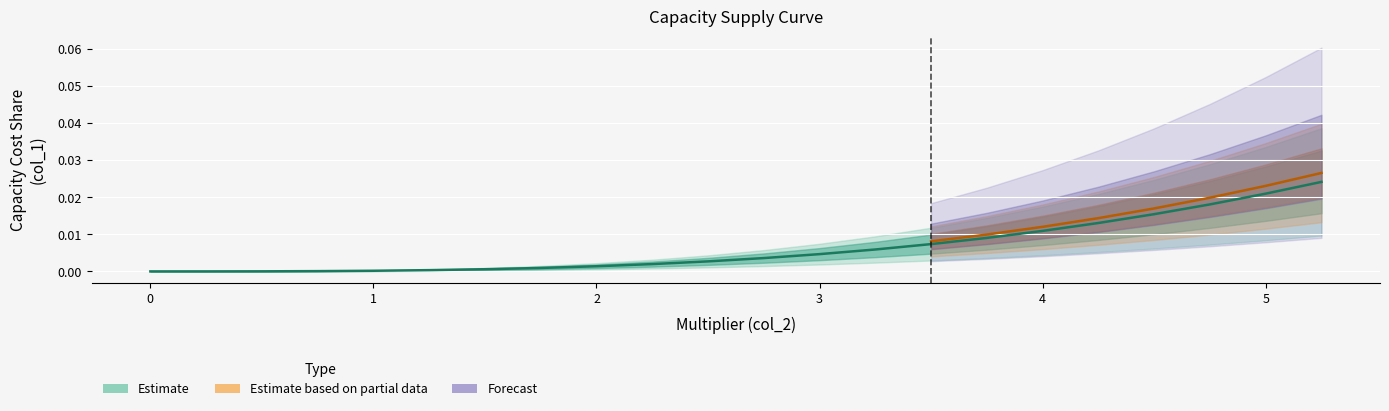

Is it true that the value at 0.25 is 0.0?

False